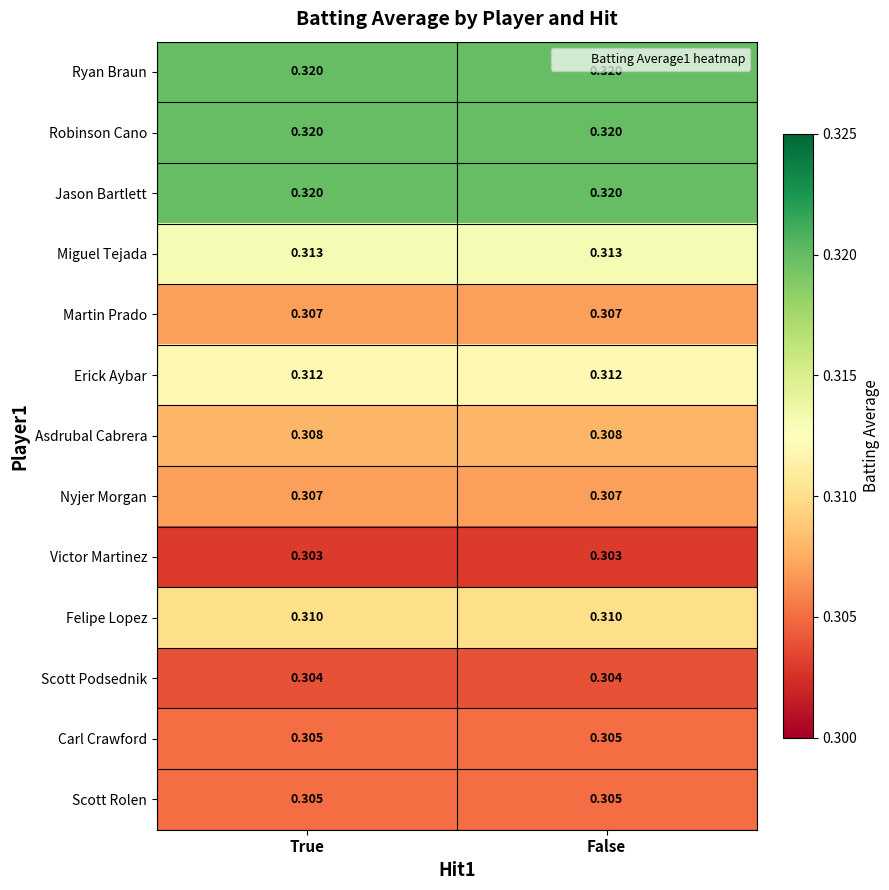

Reading right to left, list all the values displayed in this chart.

Ryan Braun: False=0.3	True=0.3
Robinson Cano: False=0.3	True=0.3
Jason Bartlett: False=0.3	True=0.3
Miguel Tejada: False=0.3	True=0.3
Martin Prado: False=0.3	True=0.3
Erick Aybar: False=0.3	True=0.3
Asdrubal Cabrera: False=0.3	True=0.3
Nyjer Morgan: False=0.3	True=0.3
Victor Martinez: False=0.3	True=0.3
Felipe Lopez: False=0.3	True=0.3
Scott Podsednik: False=0.3	True=0.3
Carl Crawford: False=0.3	True=0.3
Scott Rolen: False=0.3	True=0.3